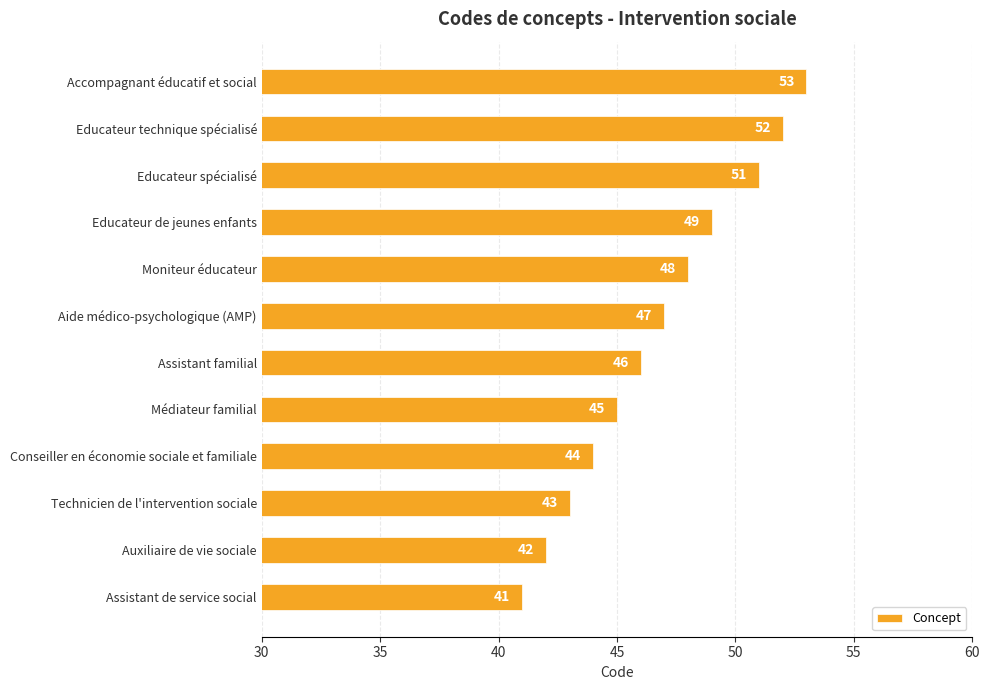

What is the maximum value shown in the chart?

53